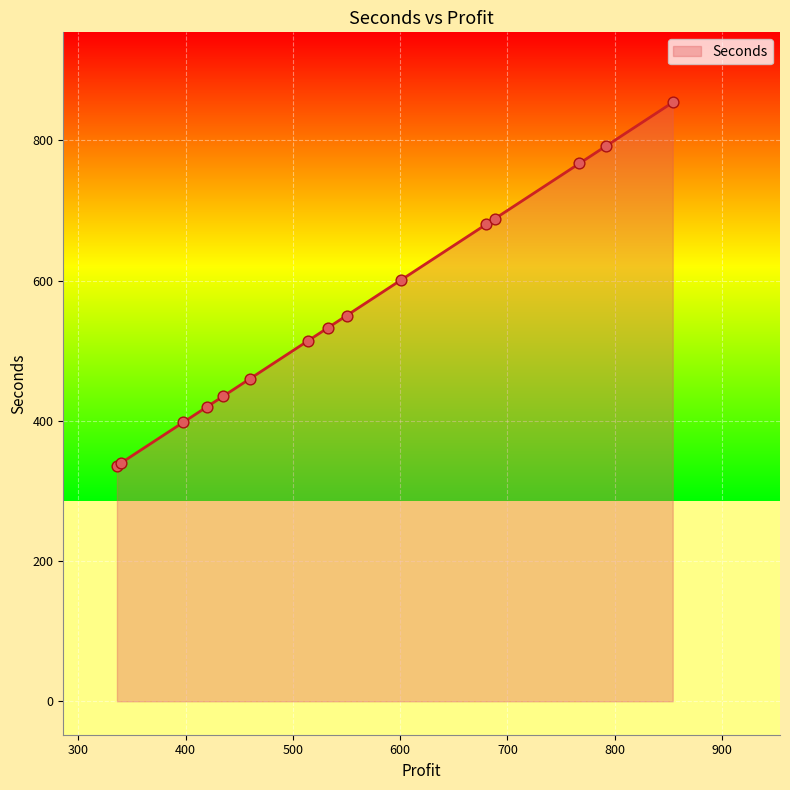

What is the difference between the maximum and minimum values?

518